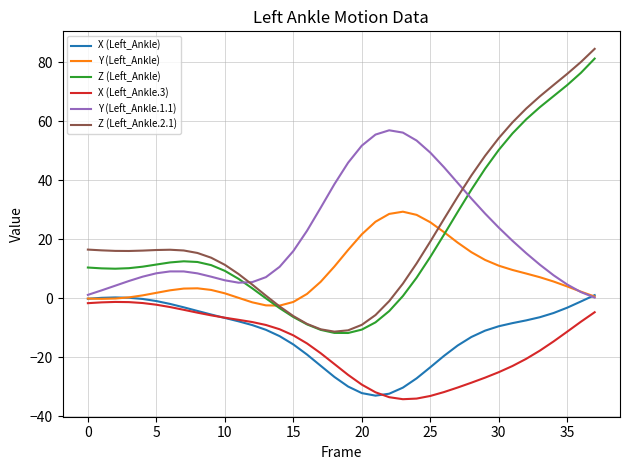

What are all the series names shown in the legend?

X (Left_Ankle), Y (Left_Ankle), Z (Left_Ankle), X (Left_Ankle.3), Y (Left_Ankle.1.1), Z (Left_Ankle.2.1)